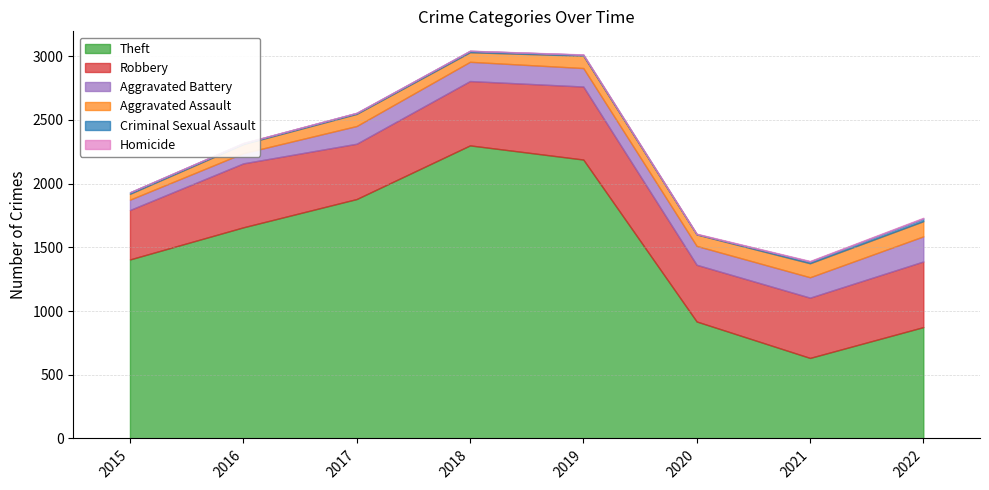

How many distinct data groups are displayed?

6